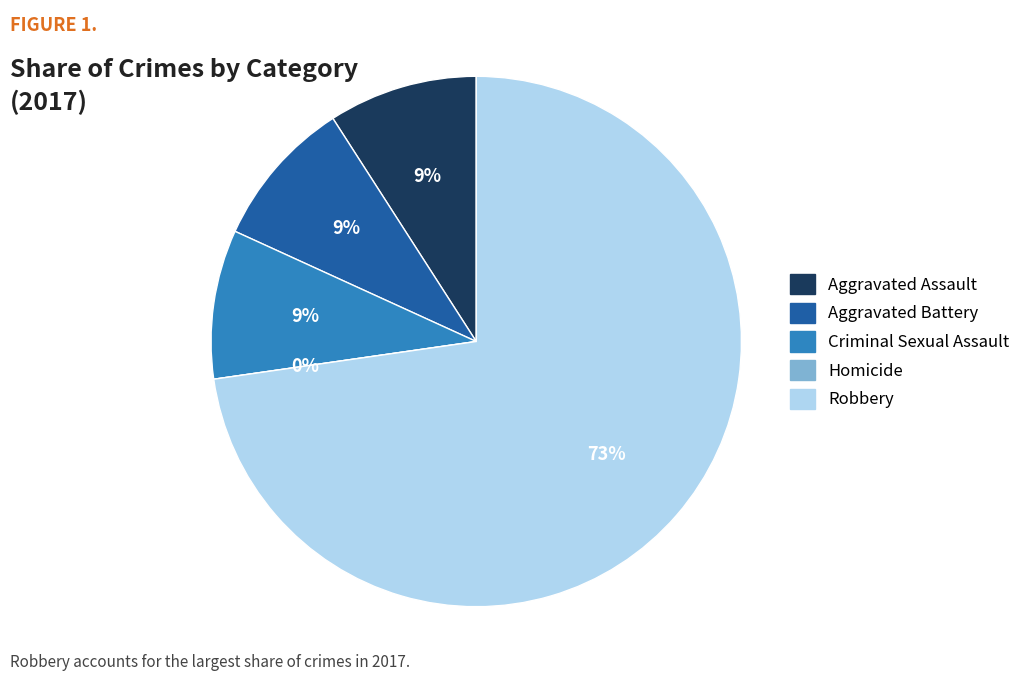

What percentage is the Aggravated Battery slice, to the nearest percent?

9%